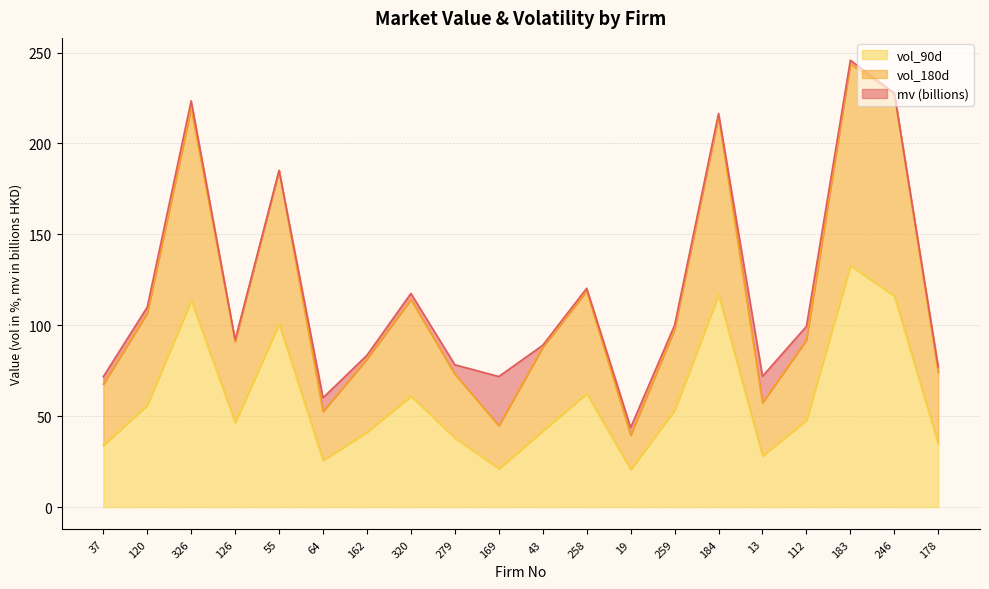

True or false: vol_90d has a value of 10.6 at 43.

False